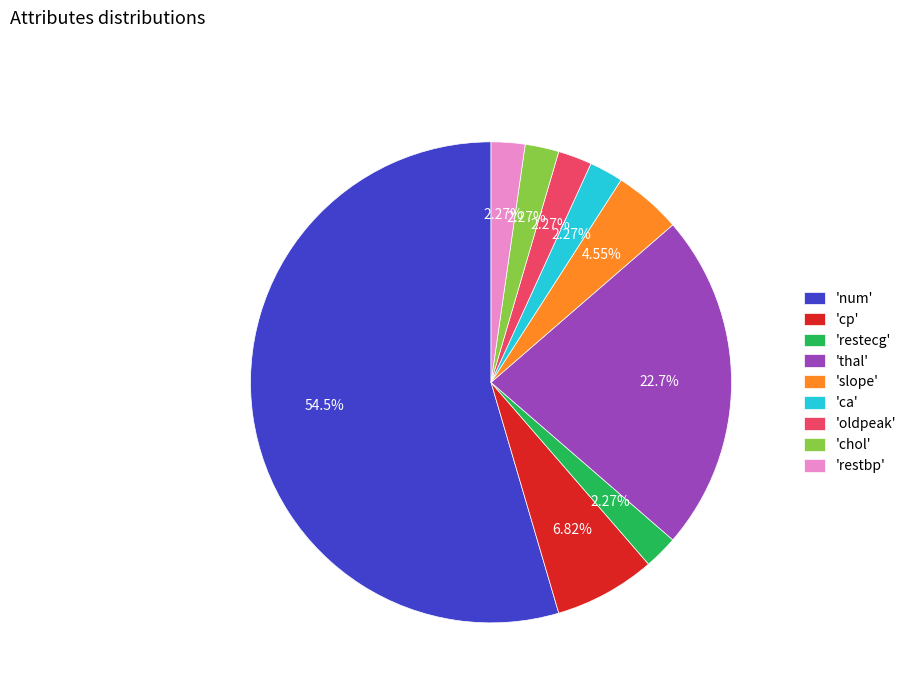

Between 'thal' and 'cp', which is larger?

'thal'